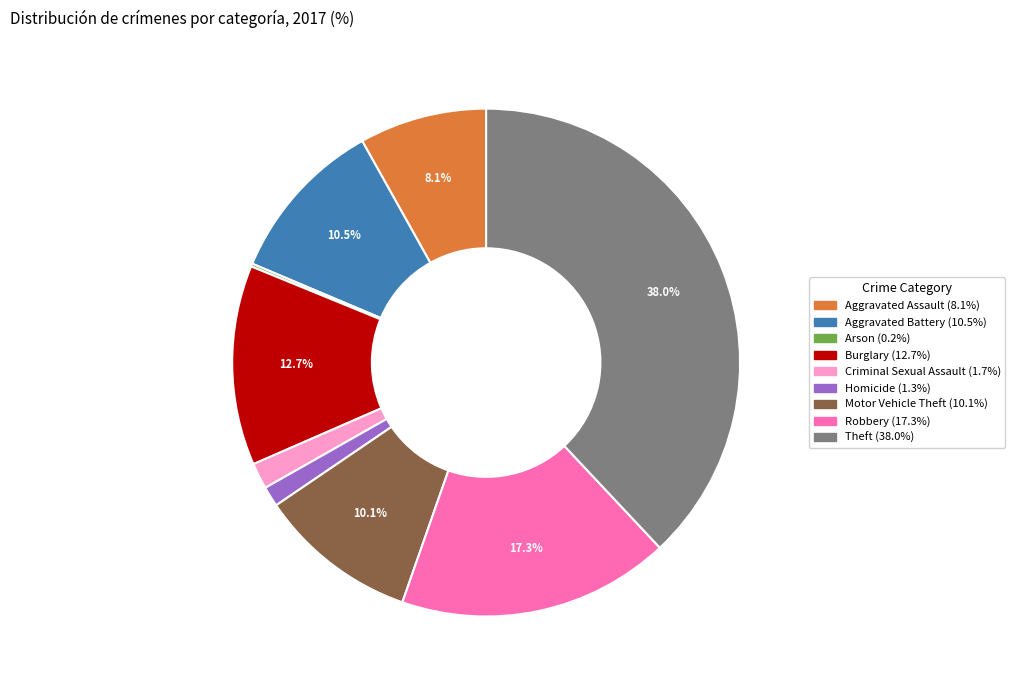

Is the sum of Aggravated Battery and Criminal Sexual Assault greater than half?

No